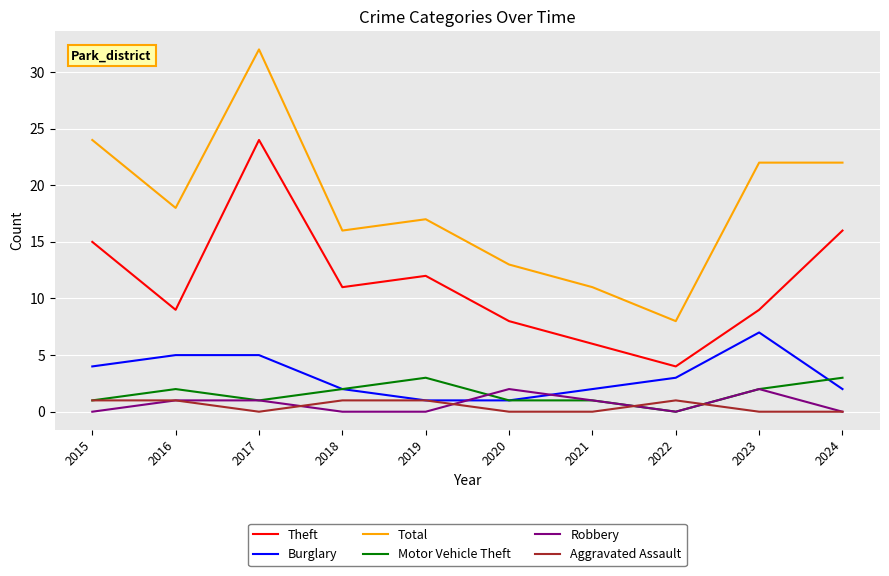

At which category is the sum across all series the highest?

2017